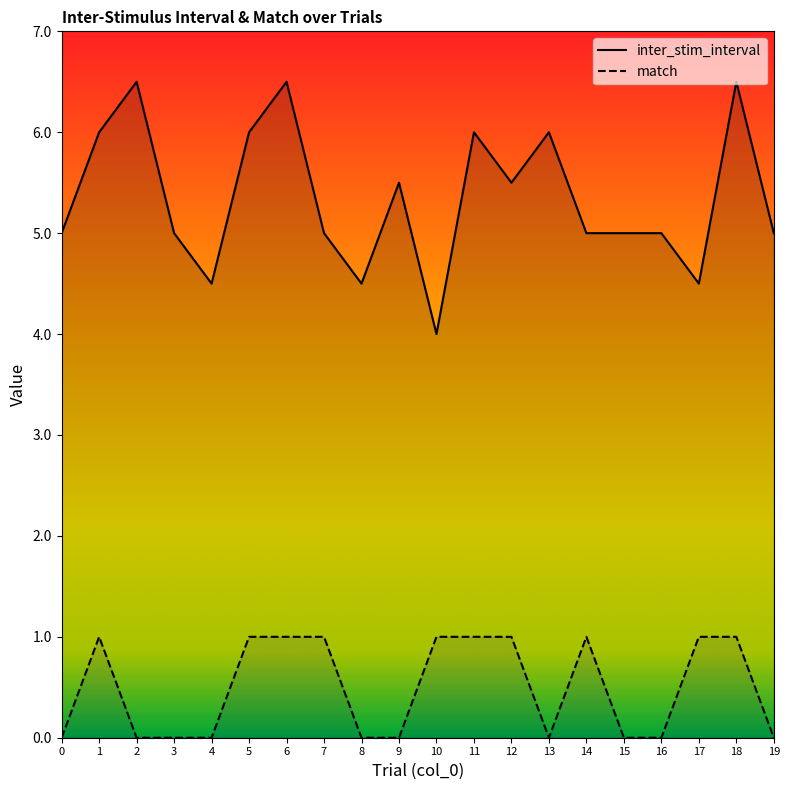

What is the value of the inter_stim_interval point at the 2nd from the left?

6.0